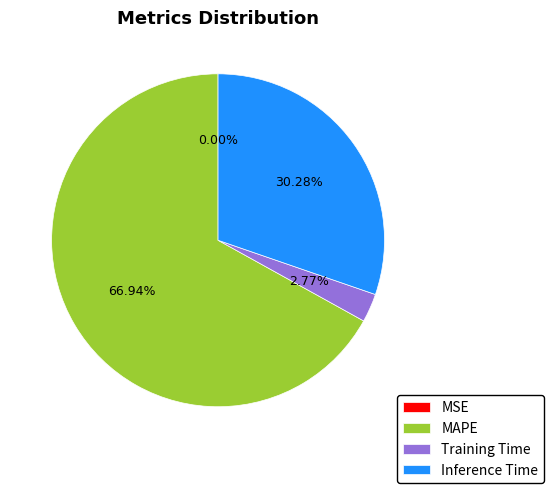

What is the largest slice in the pie chart?

MAPE